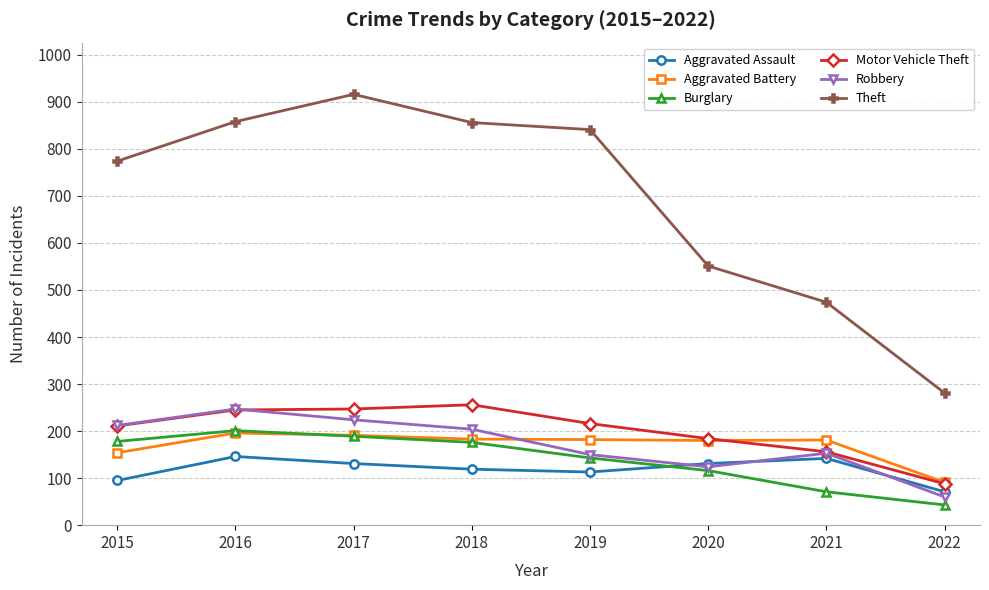

What is the value of the Aggravated Battery point at the 3rd from the left?

191